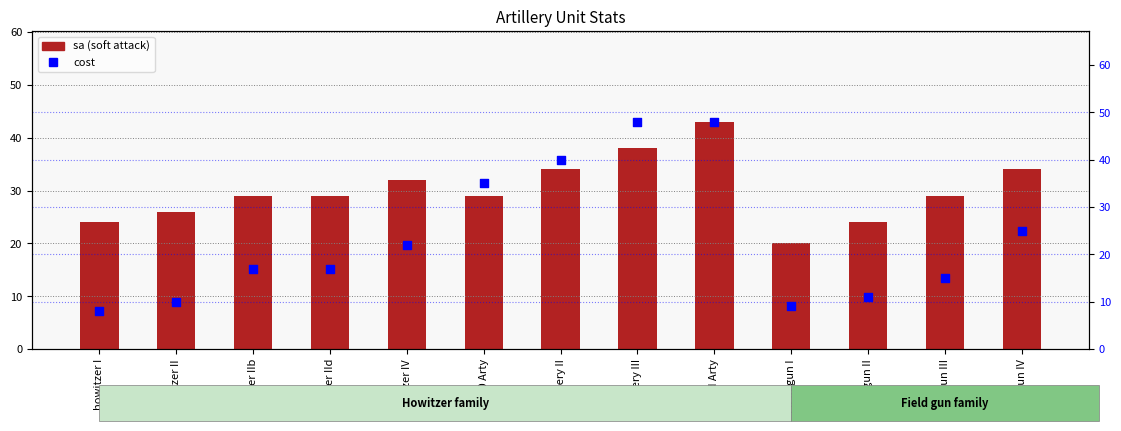

At which category is the sum across all series the highest?

Towed Arty